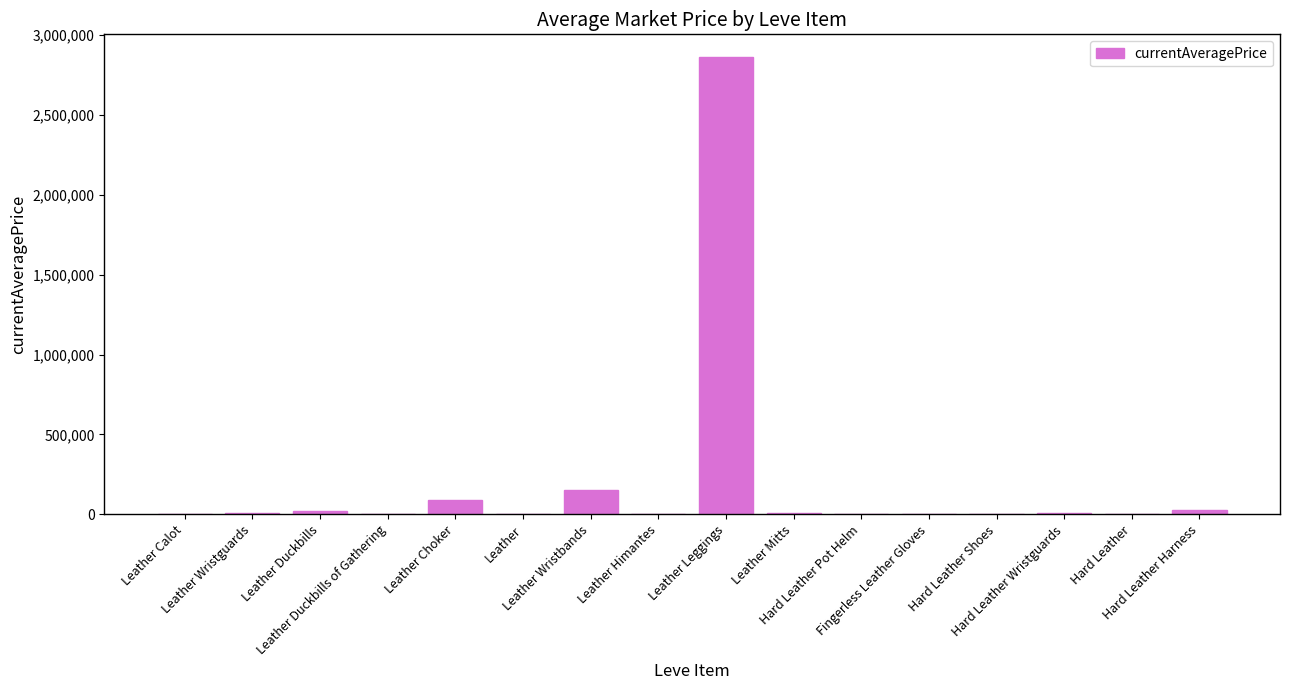

What is the sum of all values?

3180856.4